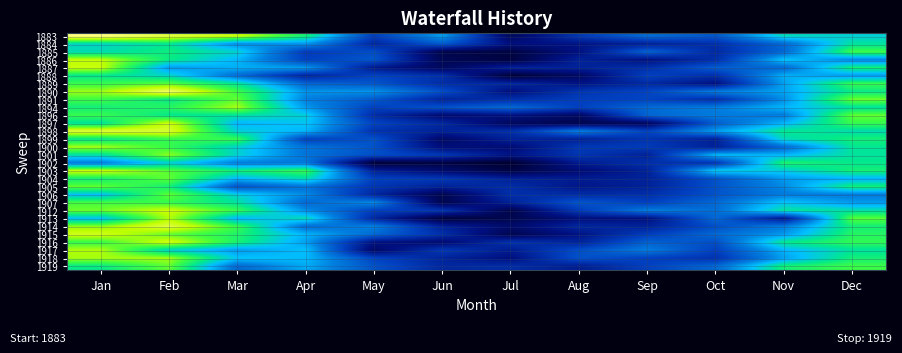

Reading left to right, list all the values displayed in this chart.

1883: Jan=9.8	Feb=8.9	Mar=8.2	Apr=6.1	May=1.6	Jun=4.0	Jul=-0.8	Aug=1.4	Sep=2.9	Oct=2.3	Nov=5.3	Dec=5.0
1884: Jan=5.2	Feb=5.7	Mar=3.6	Apr=3.8	May=0.8	Jun=2.4	Jul=-0.1	Aug=0.1	Sep=0.6	Oct=1.1	Nov=2.8	Dec=5.6
1885: Jan=5.4	Feb=6.0	Mar=5.1	Apr=1.5	May=2.1	Jun=-1.2	Jul=-1.4	Aug=0.0	Sep=2.7	Oct=0.9	Nov=2.8	Dec=6.8
1886: Jan=8.1	Feb=5.9	Mar=4.4	Apr=1.7	May=2.3	Jun=-1.0	Jul=-1.4	Aug=0.6	Sep=0.0	Oct=1.1	Nov=4.7	Dec=3.5
1887: Jan=8.2	Feb=3.9	Mar=4.3	Apr=3.9	May=0.3	Jun=-0.8	Jul=0.6	Aug=0.6	Sep=1.1	Oct=2.5	Nov=2.8	Dec=6.1
1888: Jan=5.8	Feb=5.2	Mar=2.9	Apr=0.7	May=1.8	Jun=1.1	Jul=-1.6	Aug=-0.7	Sep=1.7	Oct=1.1	Nov=4.3	Dec=3.9
1889: Jan=6.7	Feb=7.1	Mar=5.7	Apr=2.7	May=2.3	Jun=1.0	Jul=0.8	Aug=0.1	Sep=0.9	Oct=0.0	Nov=4.0	Dec=6.7
1890: Jan=7.7	Feb=9.4	Mar=6.8	Apr=3.8	May=3.8	Jun=2.1	Jul=-0.1	Aug=1.3	Sep=1.8	Oct=3.3	Nov=4.1	Dec=5.9
1891: Jan=6.8	Feb=5.9	Mar=7.2	Apr=3.4	May=2.4	Jun=0.7	Jul=1.1	Aug=1.6	Sep=1.8	Oct=1.1	Nov=3.7	Dec=7.3
1894: Jan=6.1	Feb=6.4	Mar=7.8	Apr=3.9	May=1.7	Jun=2.2	Jul=2.8	Aug=1.7	Sep=2.8	Oct=3.3	Nov=4.4	Dec=5.6
1896: Jan=6.7	Feb=5.8	Mar=5.6	Apr=5.0	May=1.0	Jun=-0.4	Jul=0.0	Aug=-0.7	Sep=2.7	Oct=3.3	Nov=3.3	Dec=7.2
1897: Jan=5.6	Feb=8.3	Mar=4.4	Apr=4.7	May=1.8	Jun=0.8	Jul=-0.8	Aug=-1.1	Sep=-0.8	Oct=2.5	Nov=4.4	Dec=6.7
1898: Jan=8.9	Feb=8.7	Mar=5.0	Apr=4.4	May=1.2	Jun=0.6	Jul=1.1	Aug=3.4	Sep=1.8	Oct=4.0	Nov=5.8	Dec=5.4
1899: Jan=5.8	Feb=6.7	Mar=6.7	Apr=1.7	May=2.2	Jun=-0.6	Jul=0.6	Aug=0.6	Sep=1.3	Oct=0.6	Nov=5.3	Dec=6.1
1900: Jan=7.8	Feb=6.7	Mar=5.1	Apr=3.1	May=2.2	Jun=-0.2	Jul=-0.3	Aug=1.4	Sep=1.5	Oct=0.6	Nov=2.8	Dec=5.7
1901: Jan=5.5	Feb=7.6	Mar=5.1	Apr=3.1	May=2.1	Jun=1.4	Jul=0.1	Aug=1.3	Sep=0.6	Oct=4.5	Nov=4.4	Dec=5.6
1902: Jan=3.3	Feb=5.0	Mar=3.3	Apr=3.2	May=-1.6	Jun=-1.4	Jul=-1.8	Aug=0.4	Sep=1.1	Oct=1.3	Nov=6.3	Dec=5.8
1903: Jan=8.3	Feb=7.1	Mar=6.1	Apr=6.7	May=0.6	Jun=-0.4	Jul=-1.3	Aug=-0.3	Sep=0.6	Oct=4.9	Nov=4.9	Dec=6.1
1904: Jan=6.1	Feb=7.2	Mar=4.4	Apr=5.4	May=1.7	Jun=1.4	Jul=0.6	Aug=0.4	Sep=0.6	Oct=2.2	Nov=3.9	Dec=4.4
1905: Jan=7.2	Feb=6.1	Mar=2.2	Apr=3.1	May=1.3	Jun=0.6	Jul=1.0	Aug=0.2	Sep=0.6	Oct=2.2	Nov=3.6	Dec=6.1
1906: Jan=4.6	Feb=7.2	Mar=5.0	Apr=3.6	May=0.8	Jun=-1.1	Jul=1.1	Aug=1.0	Sep=1.1	Oct=2.2	Nov=3.3	Dec=3.3
1907: Jan=6.9	Feb=6.7	Mar=5.6	Apr=2.8	May=3.6	Jun=-1.1	Jul=0.6	Aug=2.3	Sep=1.7	Oct=2.8	Nov=4.7	Dec=3.9
1912: Jan=7.3	Feb=8.3	Mar=6.7	Apr=3.7	May=1.7	Jun=1.3	Jul=-1.2	Aug=1.5	Sep=3.3	Oct=2.9	Nov=5.6	Dec=5.5
1913: Jan=4.6	Feb=7.9	Mar=4.4	Apr=5.4	May=0.8	Jun=-1.5	Jul=-1.1	Aug=-0.1	Sep=0.0	Oct=2.8	Nov=0.3	Dec=7.1
1914: Jan=7.6	Feb=8.9	Mar=6.7	Apr=2.9	May=3.4	Jun=0.6	Jul=-0.5	Aug=0.8	Sep=0.6	Oct=2.1	Nov=3.3	Dec=6.1
1915: Jan=8.4	Feb=7.2	Mar=6.3	Apr=4.4	May=2.8	Jun=1.1	Jul=-1.1	Aug=0.1	Sep=1.6	Oct=2.8	Nov=3.9	Dec=6.4
1916: Jan=6.7	Feb=8.4	Mar=6.2	Apr=4.0	May=0.0	Jun=-0.4	Jul=1.2	Aug=0.7	Sep=2.6	Oct=2.1	Nov=5.8	Dec=6.6
1917: Jan=7.9	Feb=5.1	Mar=3.9	Apr=4.6	May=-0.6	Jun=1.4	Jul=0.4	Aug=2.1	Sep=3.3	Oct=1.7	Nov=4.4	Dec=5.6
1918: Jan=7.8	Feb=7.8	Mar=4.7	Apr=4.5	May=1.8	Jun=0.7	Jul=-0.1	Aug=2.2	Sep=1.7	Oct=1.2	Nov=4.0	Dec=6.1
1919: Jan=5.9	Feb=7.2	Mar=2.8	Apr=4.2	May=2.2	Jun=0.8	Jul=1.0	Aug=0.4	Sep=1.7	Oct=2.8	Nov=6.1	Dec=6.8